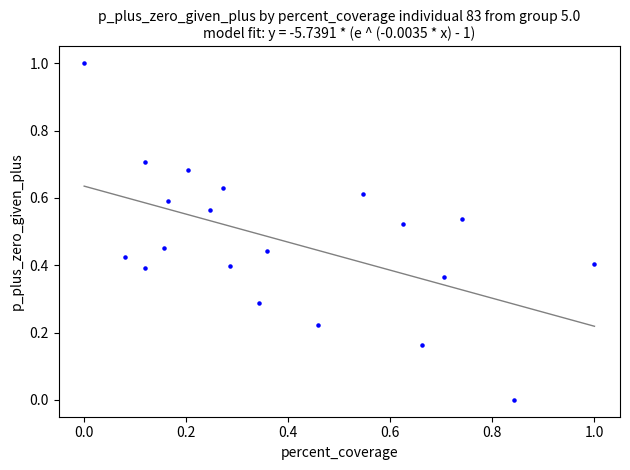

What is the range of Y values (max minus min)?

1.0